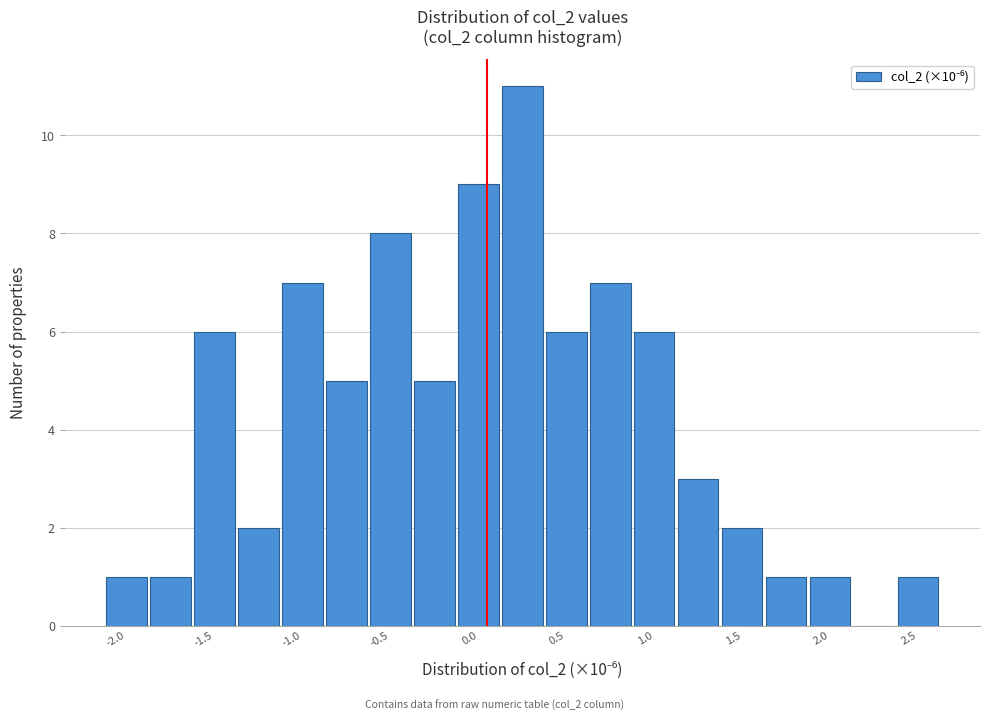

How tall is the bar that spans -1.10 to -0.85 on the x-axis? Neither the bar edges nor the heights are printed on the chart, so give them approximately, as read against the axes.

7